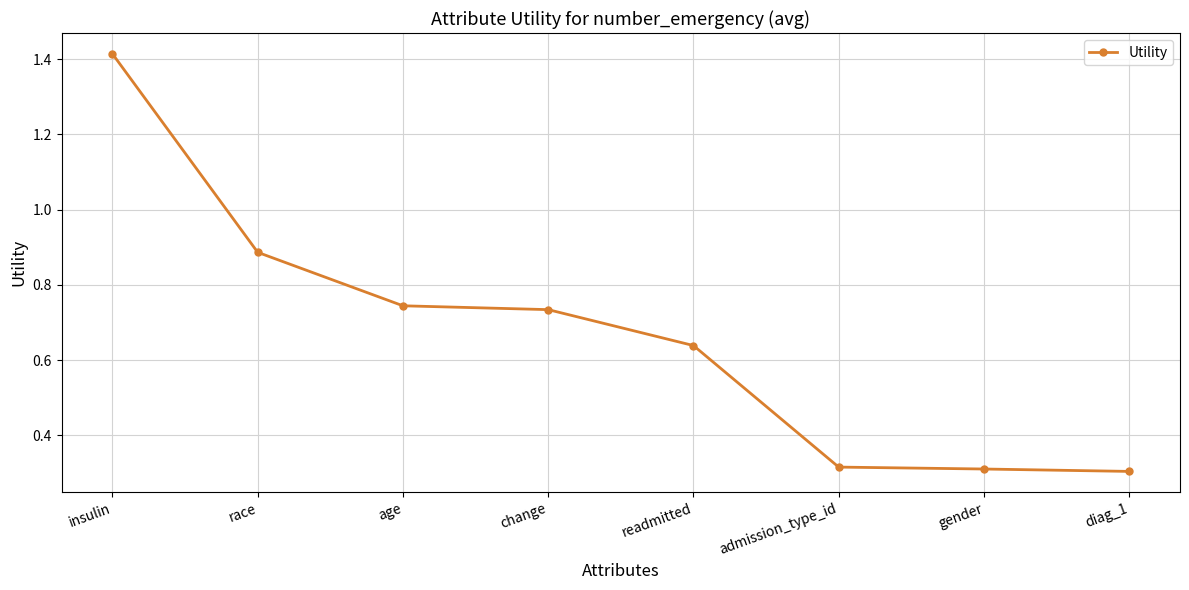

What is the difference between the maximum and minimum values?

1.1